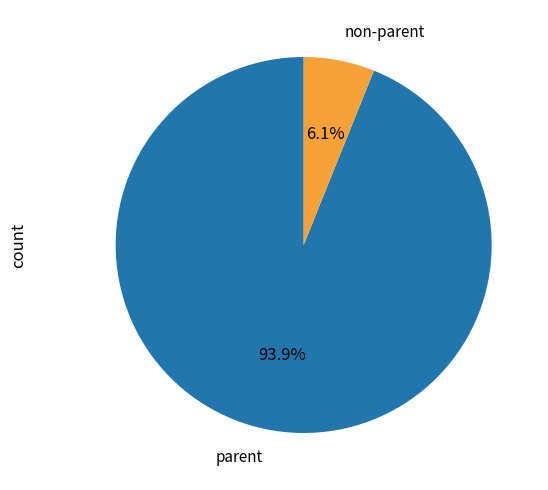

To the nearest percent, what is the difference between the largest and smallest slice percentages?

88%